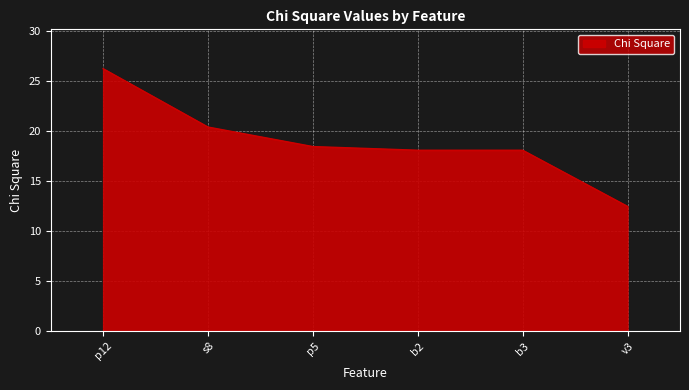

The chart shows a value of 18.4 at p5. True or false?

True